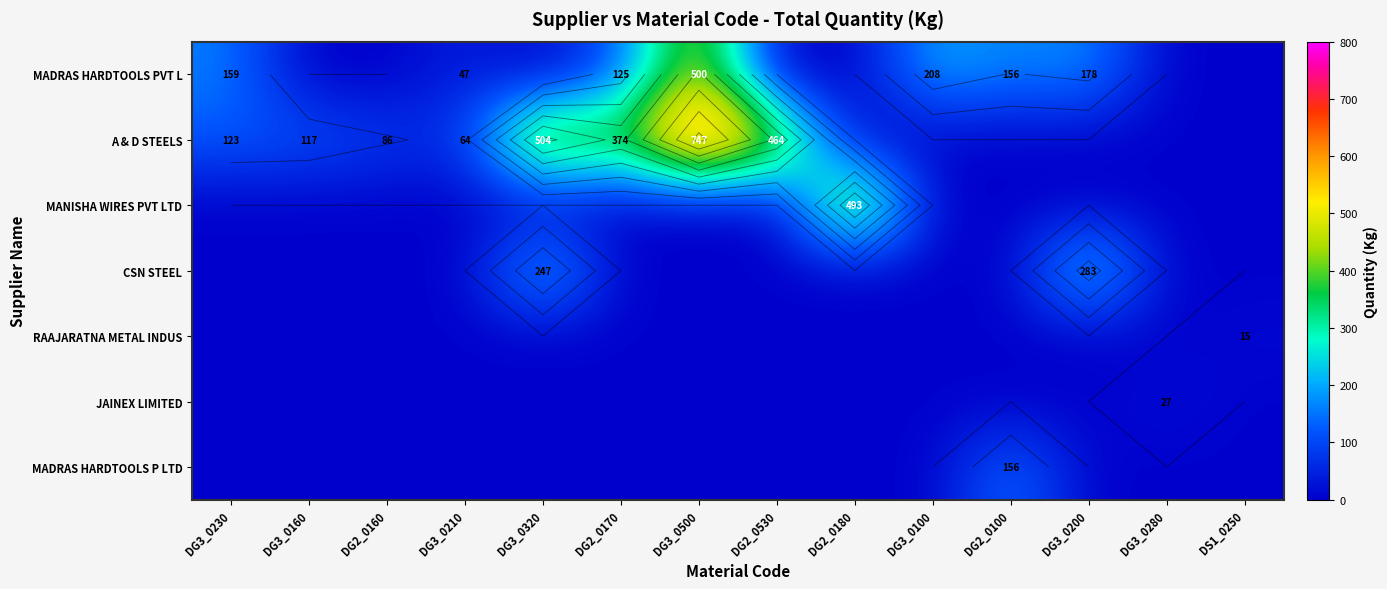

Which label corresponds to the smallest value in the chart?

DG3_0160